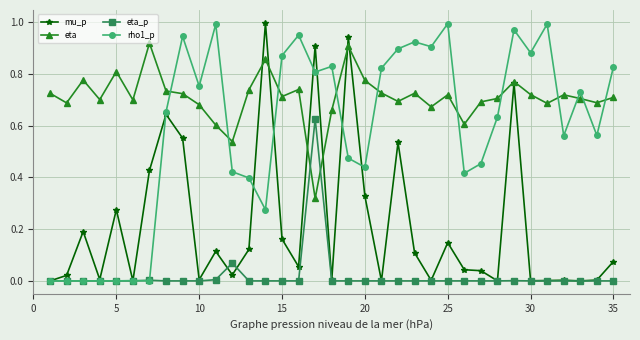

True or false: rho1_p has more than 0 interior local peaks.

True